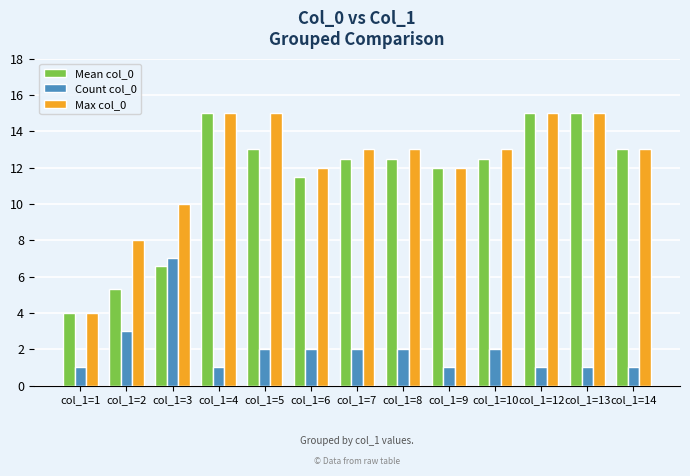

What is the total value across all series at col_1=7?

27.5